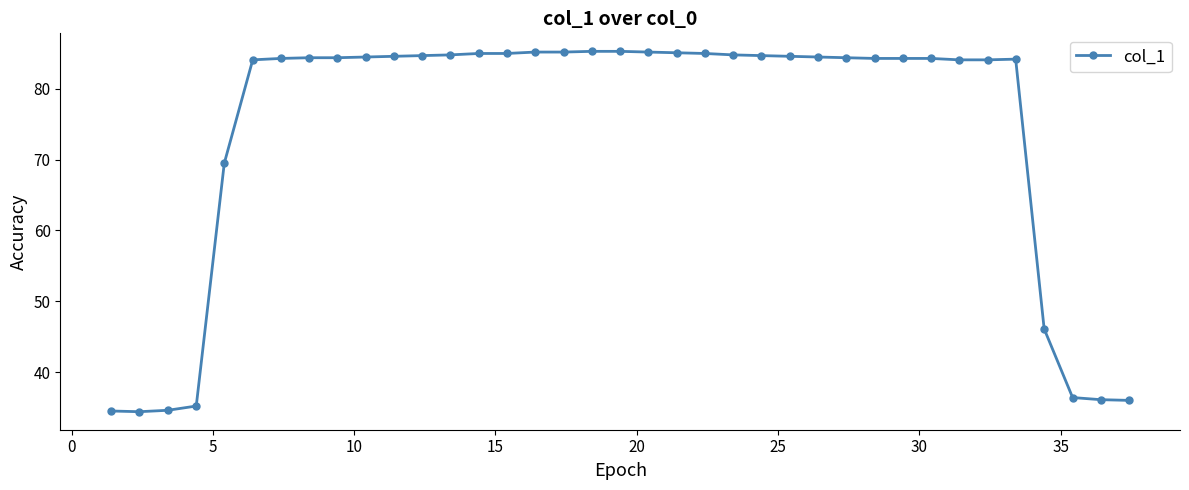

What is the difference between the maximum and minimum values?

50.9